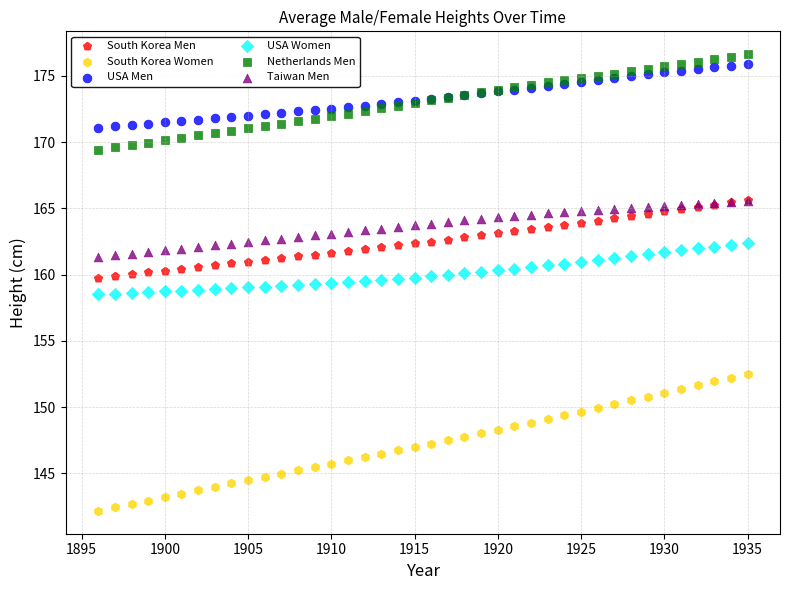

What are all the series names shown in the legend?

South Korea Men, South Korea Women, USA Men, USA Women, Netherlands Men, Taiwan Men